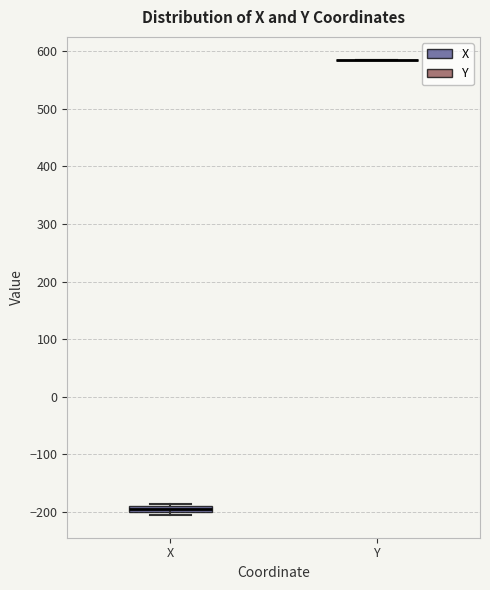

Where is the upper edge of the box for X on the y-axis? The values are not printed on the chart, so give them approximately, as read against the axis.

-190